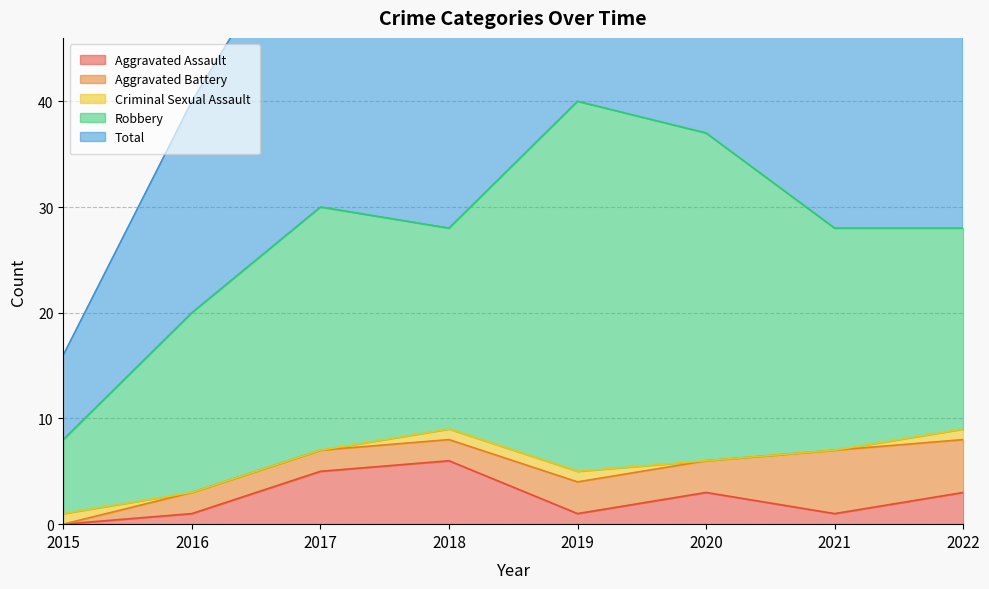

True or false: Robbery has more than 2 interior local peaks.

False